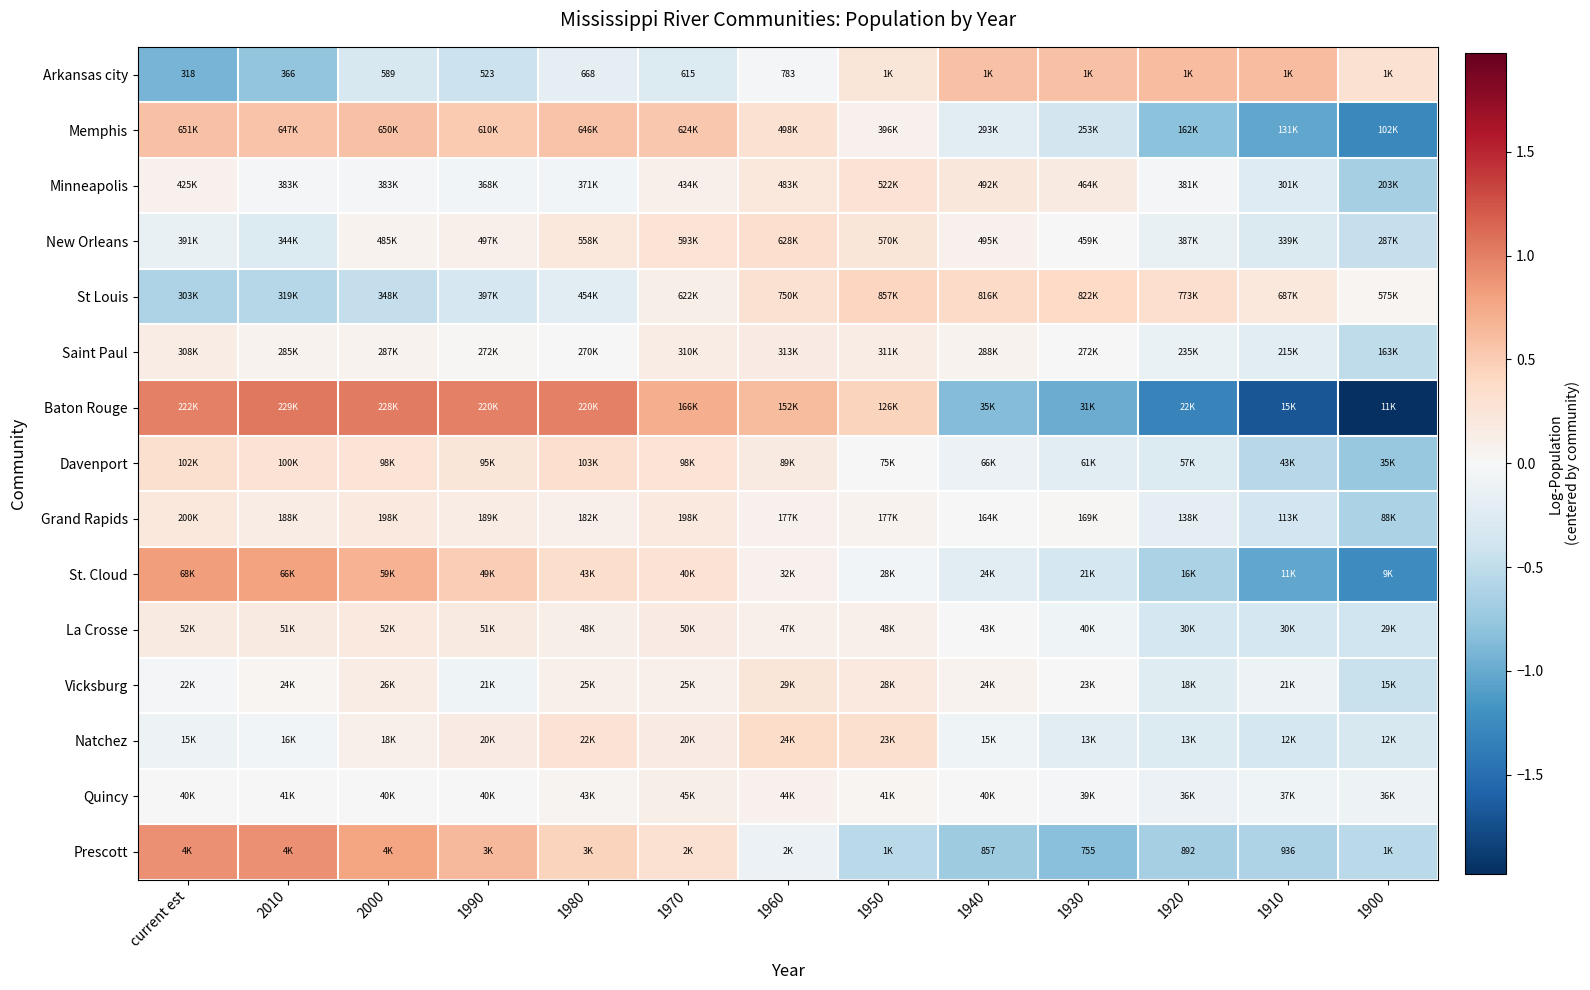

Rank the categories by St Louis value from highest to lowest.

1950, 1930, 1940, 1920, 1960, 1910, 1970, 1900, 1980, 1990, 2000, 2010, current est